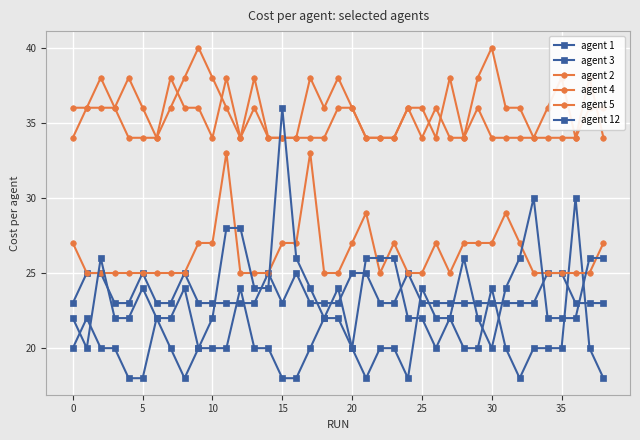

How many lines are shown in the chart?

6